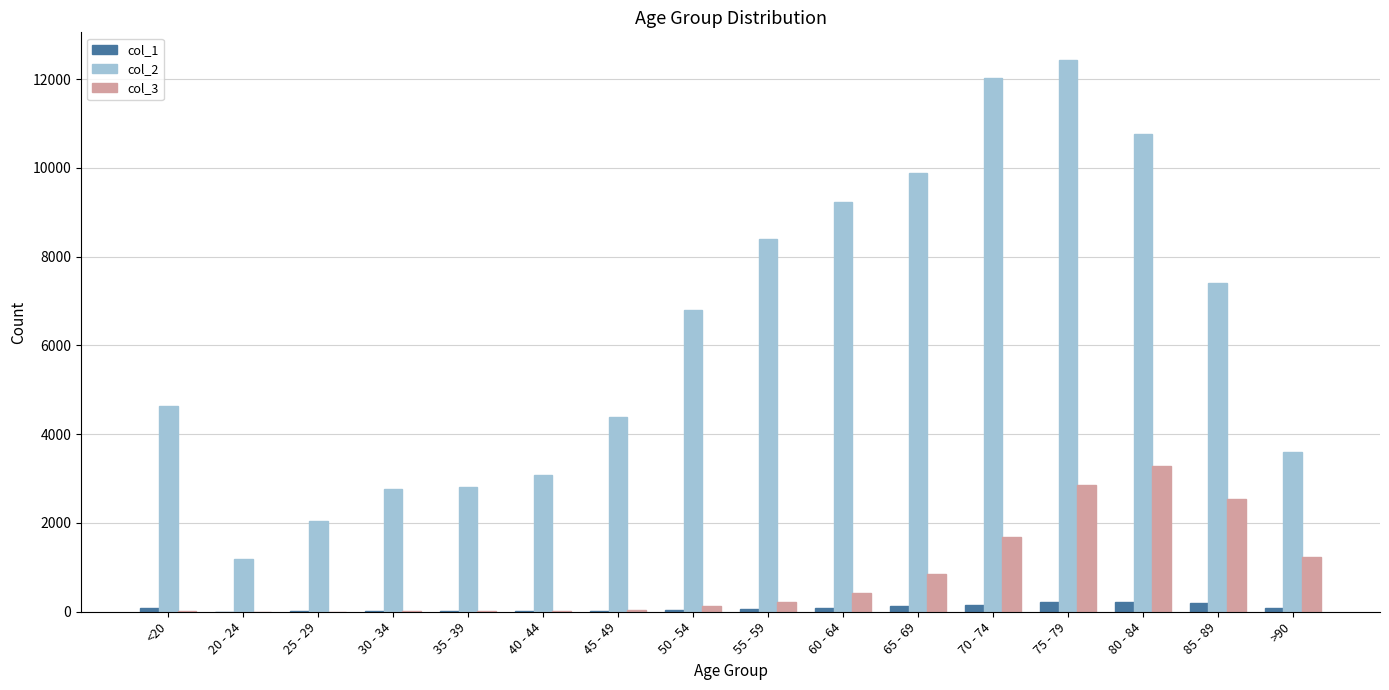

Is the value of col_3 at 20 - 24 greater than the value of col_2 at 50 - 54?

No